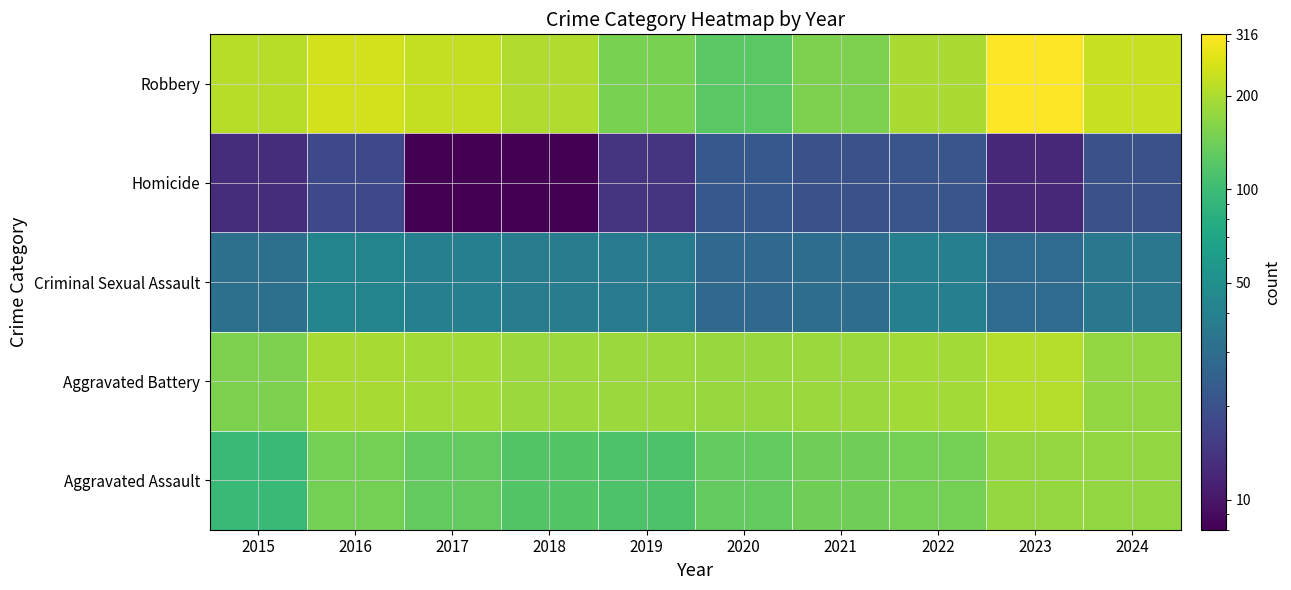

Between 2018 and 2015, which is larger?

2018